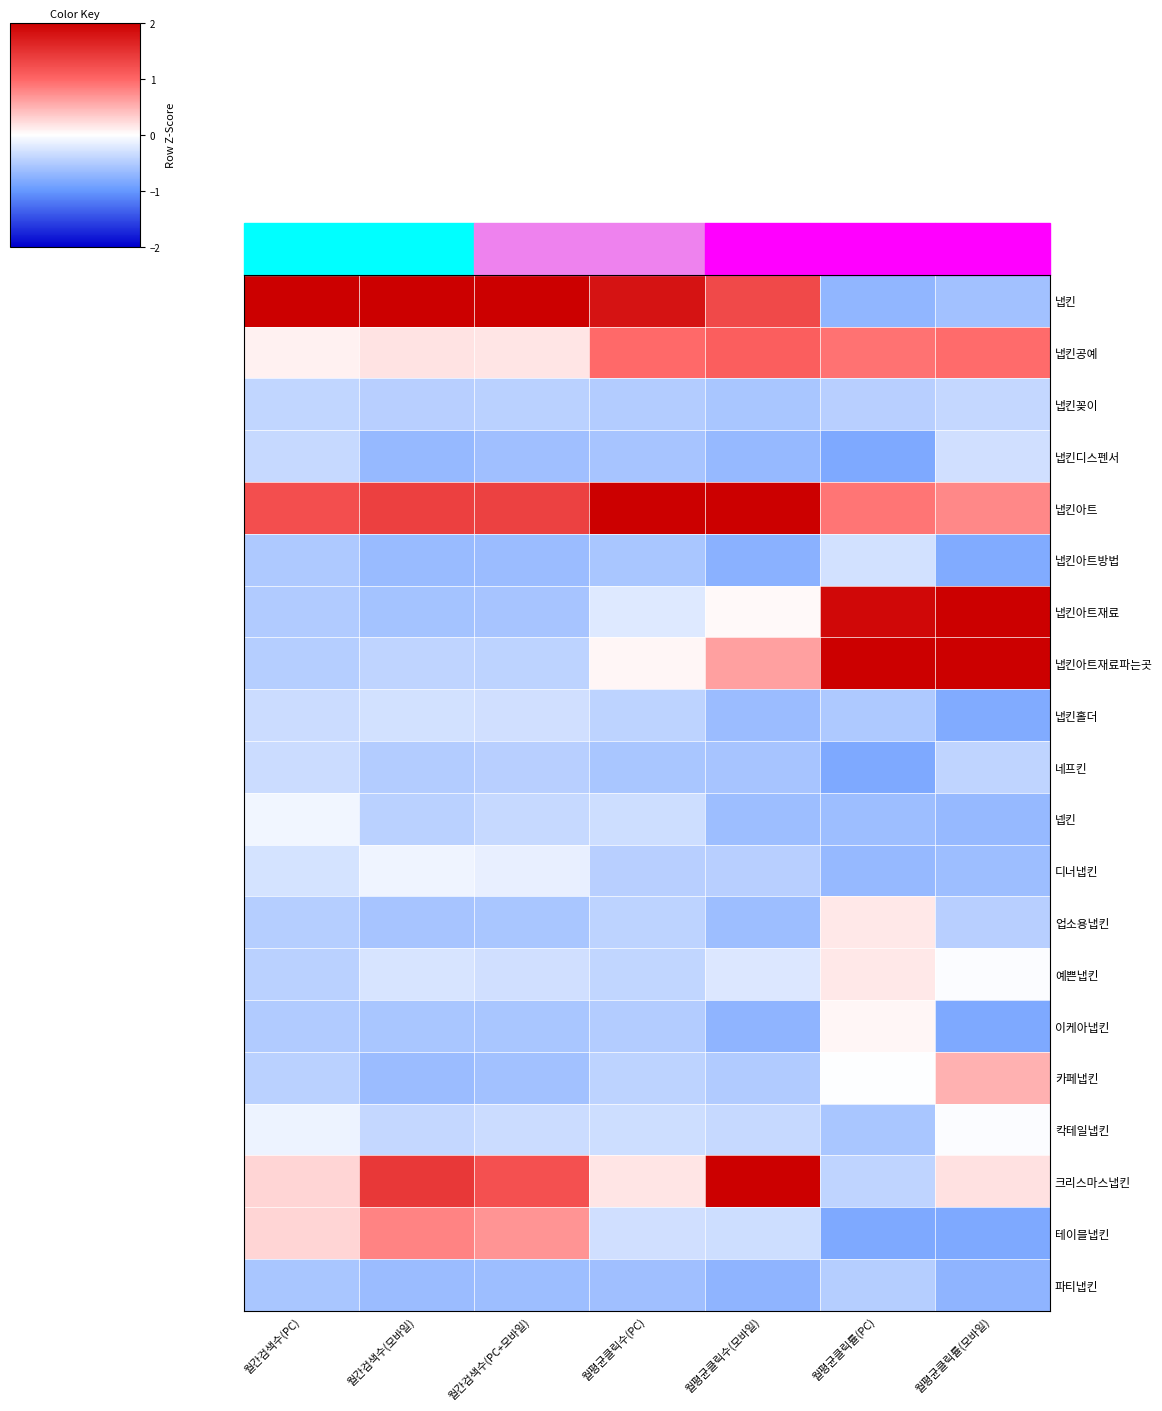

What is the spread (max minus min) of values at 월간검색수(모바일)?

4.1